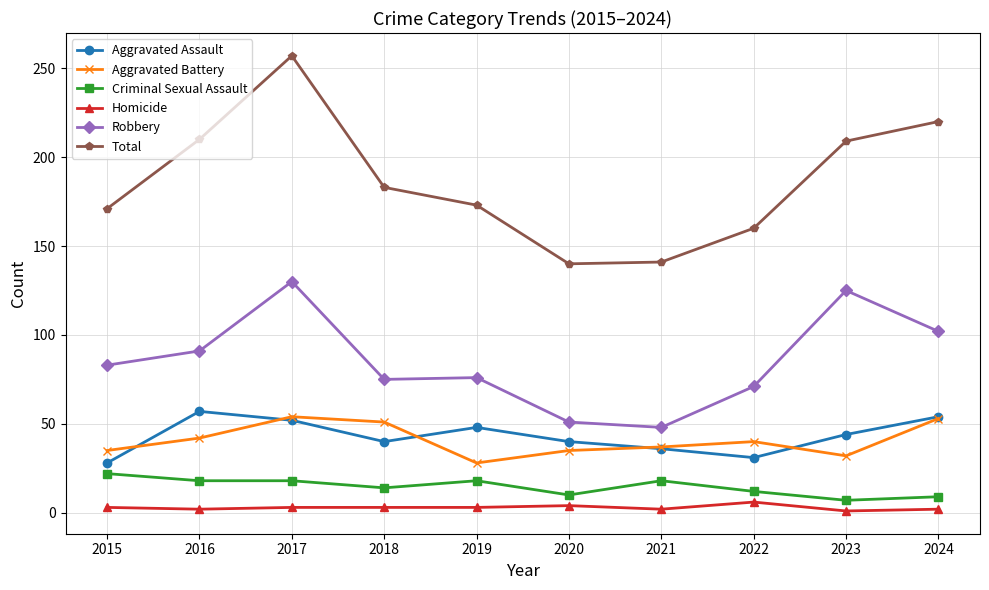

At which category is the sum across all series the highest?

2017